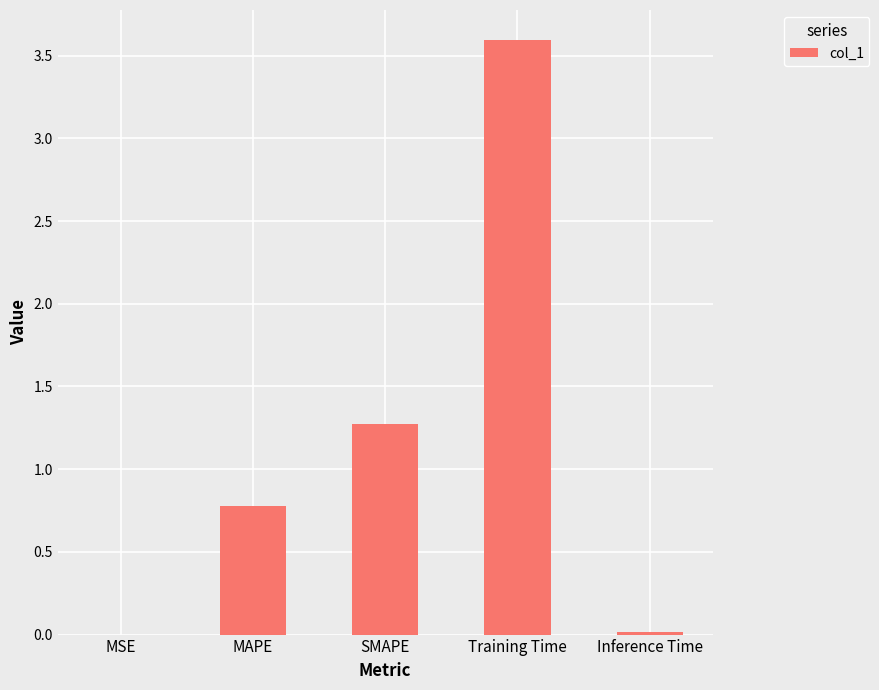

What is the change in value from MSE to MAPE?

+0.8